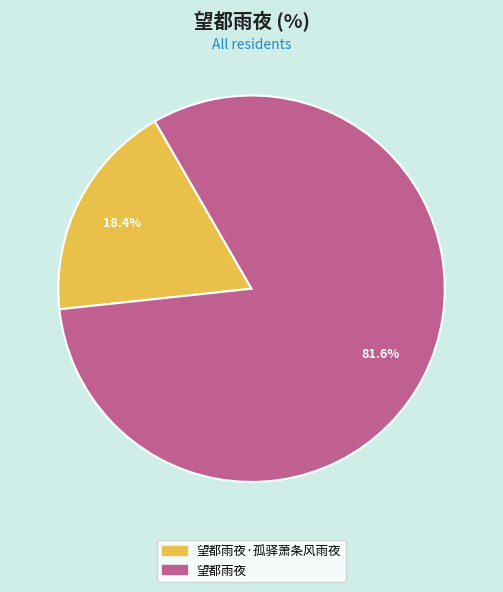

Rank the categories by value from highest to lowest.

望都雨夜, 望都雨夜·孤驿萧条风雨夜